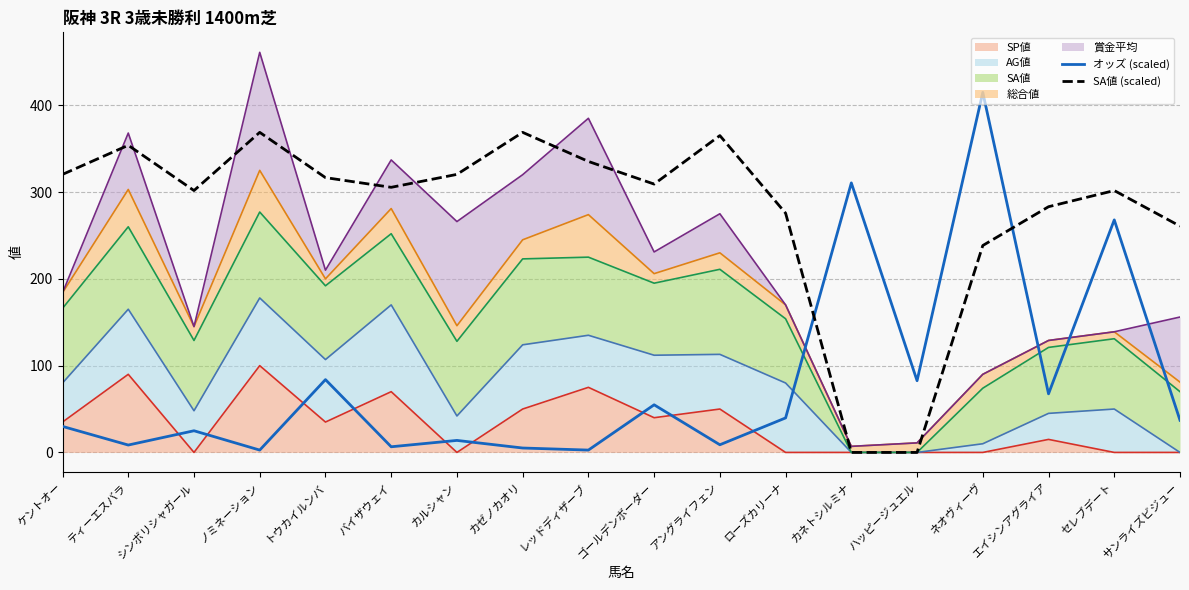

In オッズ (scaled), how many points are higher than both neighbors (excluding endpoints)?

7